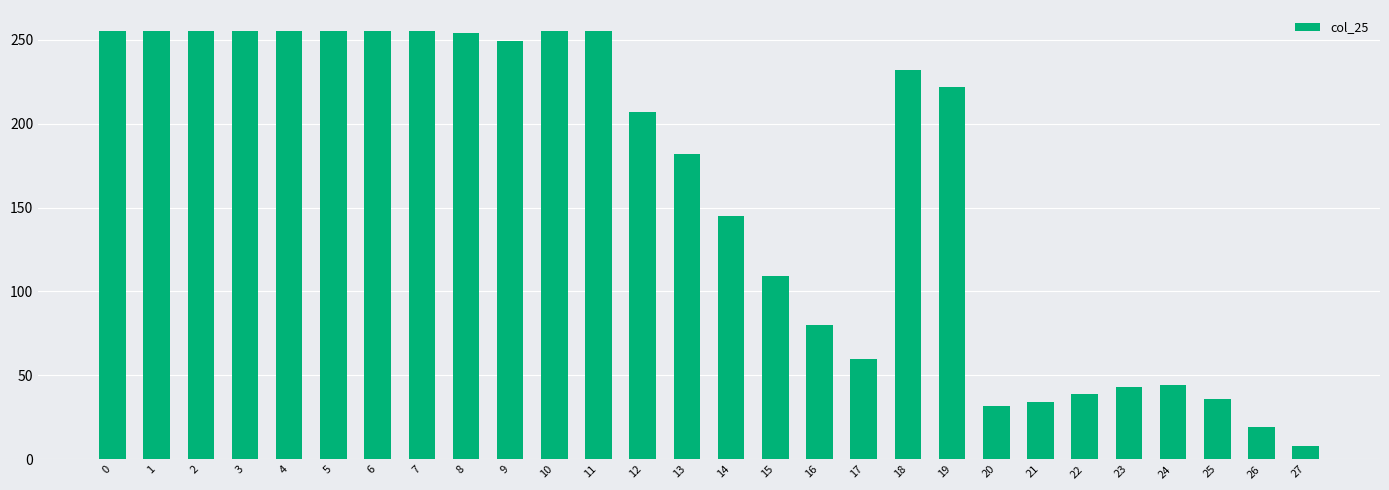

Count the number of categories in the chart.

28